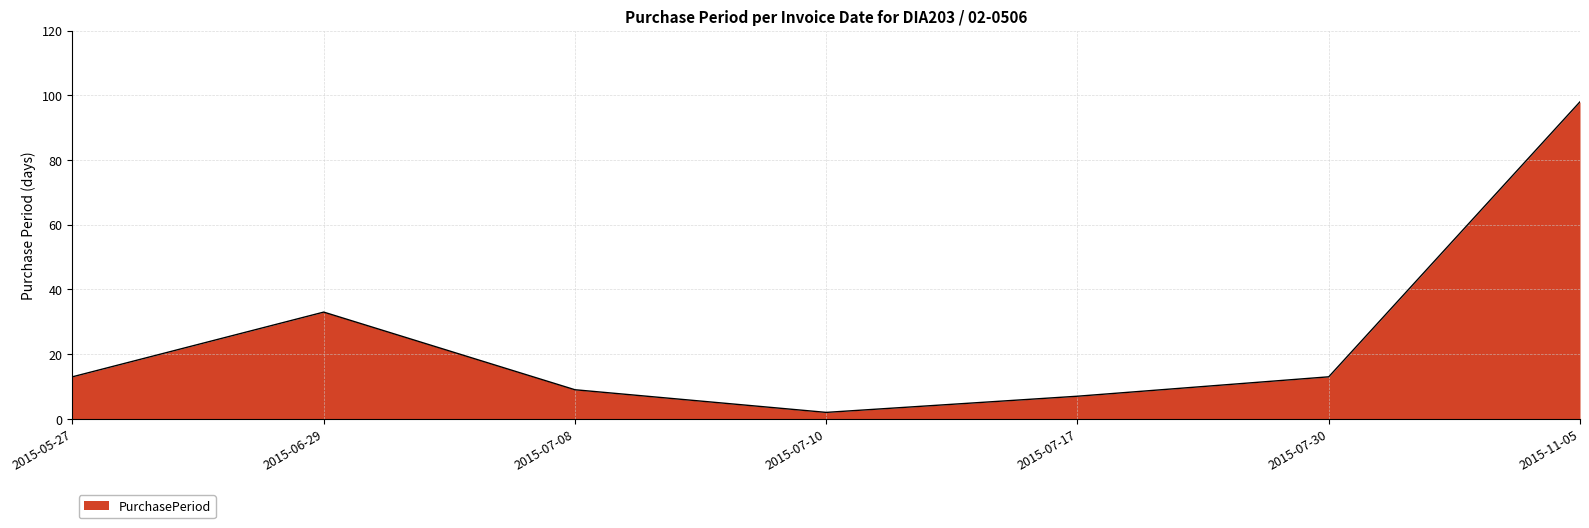

Where is the data nearest to the value 50?

2015-06-29